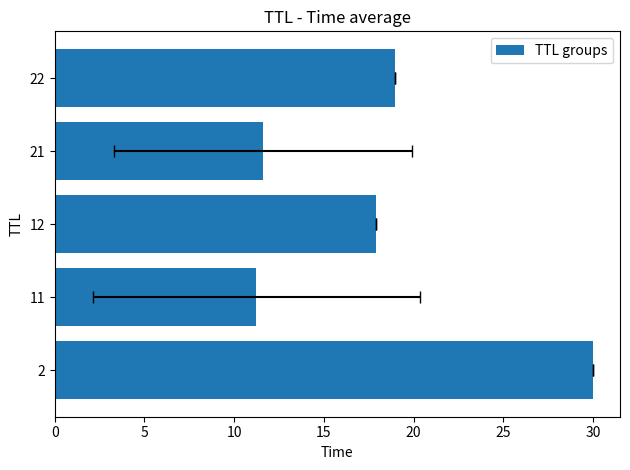

How many bars are there in total?

5